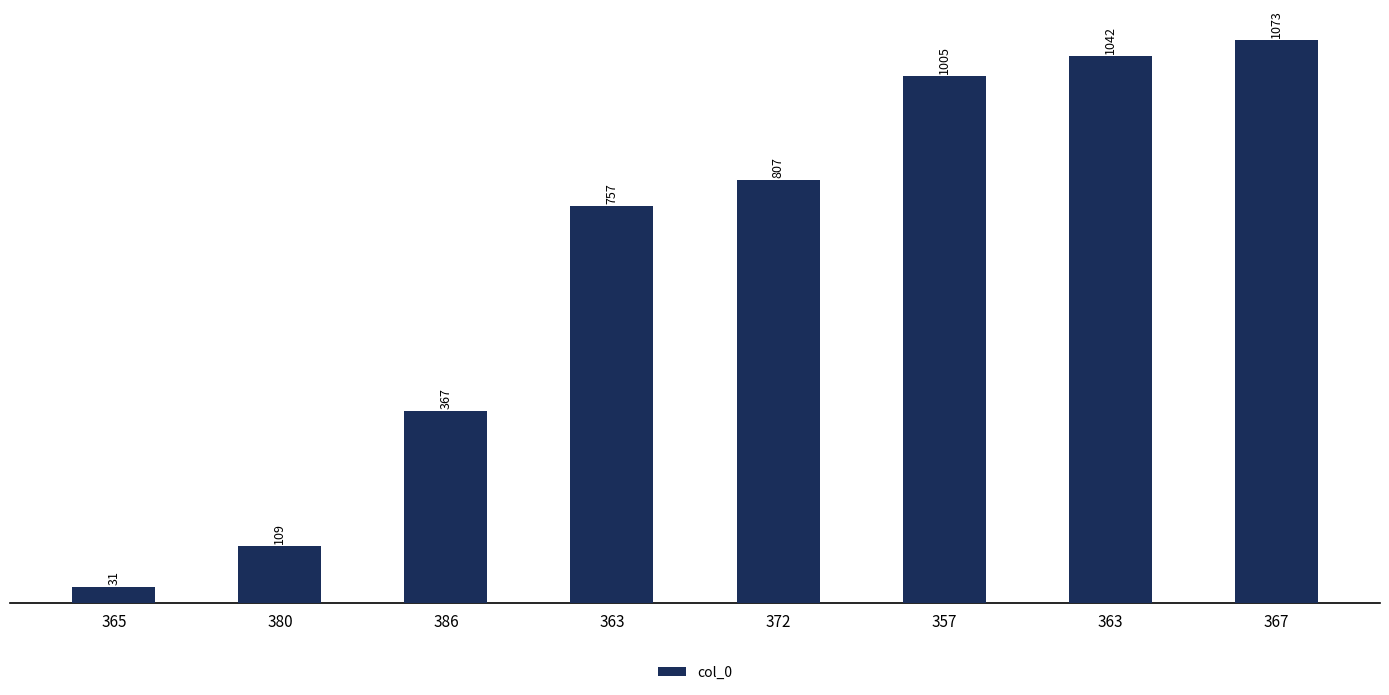

What is the difference between the values at 380 and 367?

964